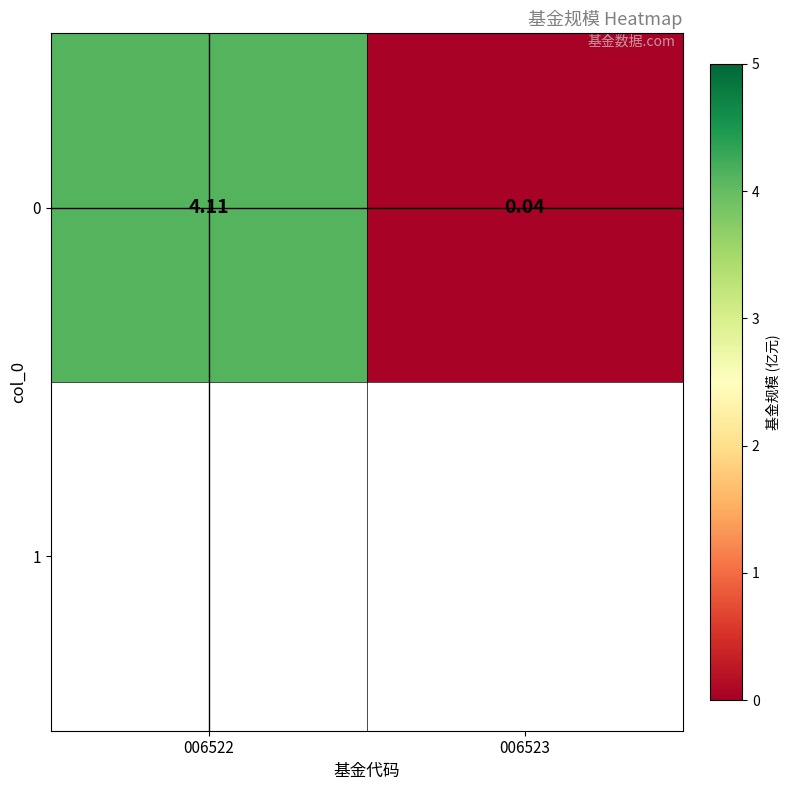

Reading left to right, extract all data points from this chart.

006522=4.1	006523=0.0